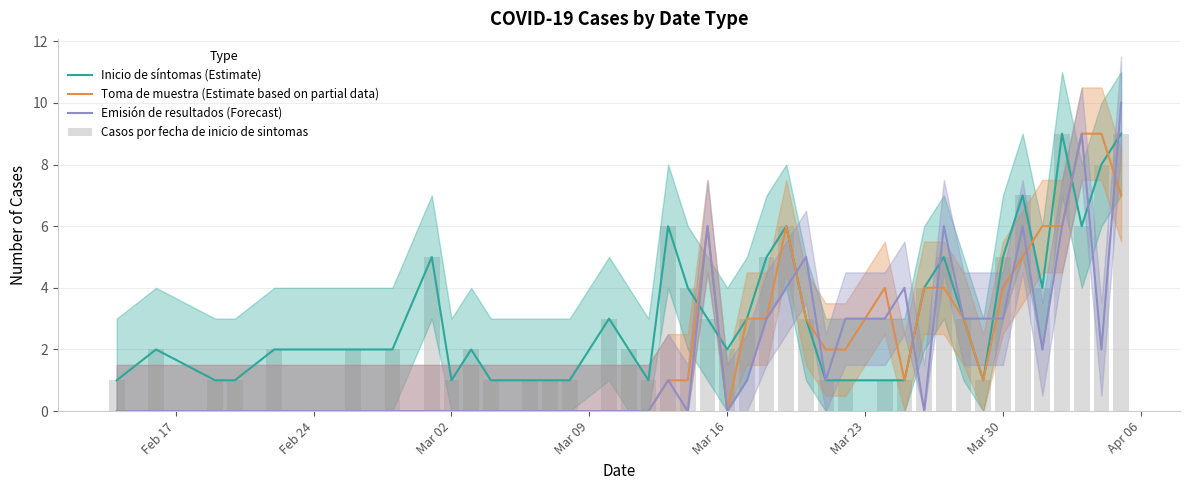

At how many categories does at least one series exceed 9?

1